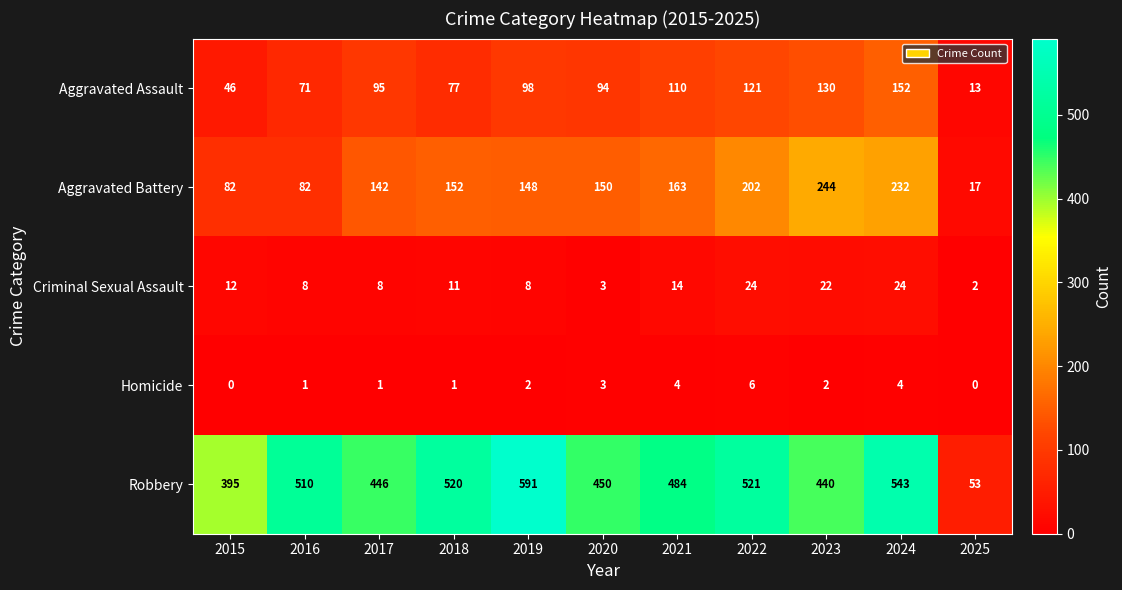

Rank the categories by Robbery value from lowest to highest.

2025, 2015, 2023, 2017, 2020, 2021, 2016, 2018, 2022, 2024, 2019